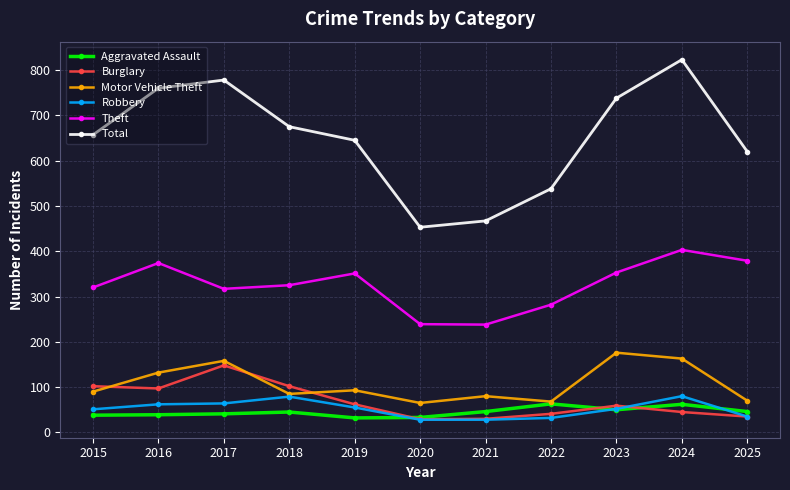

True or false: Total and Motor Vehicle Theft cross at least once.

False